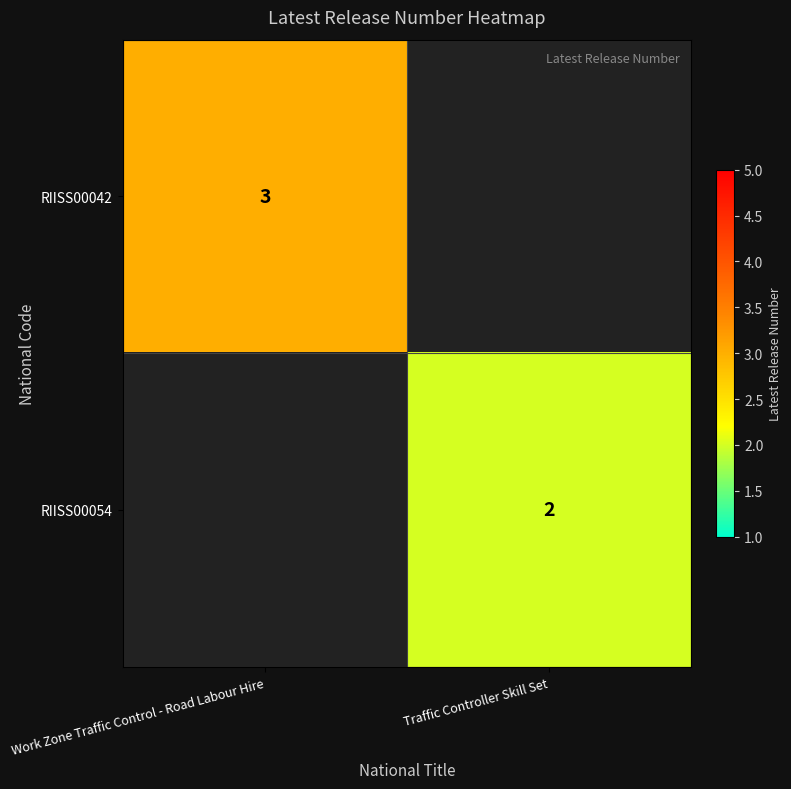

Is the value of RIISS00042 at Work Zone Traffic Control - Road Labour Hire greater than the value of RIISS00054 at Traffic Controller Skill Set?

Yes